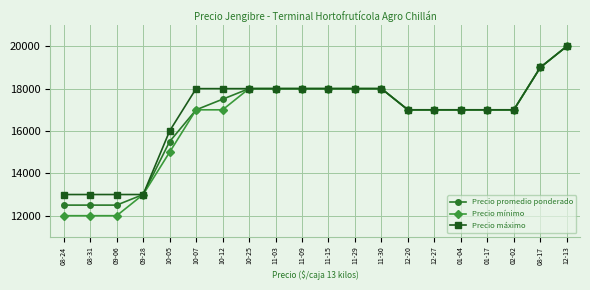

At how many categories does at least one series exceed 13677?

16